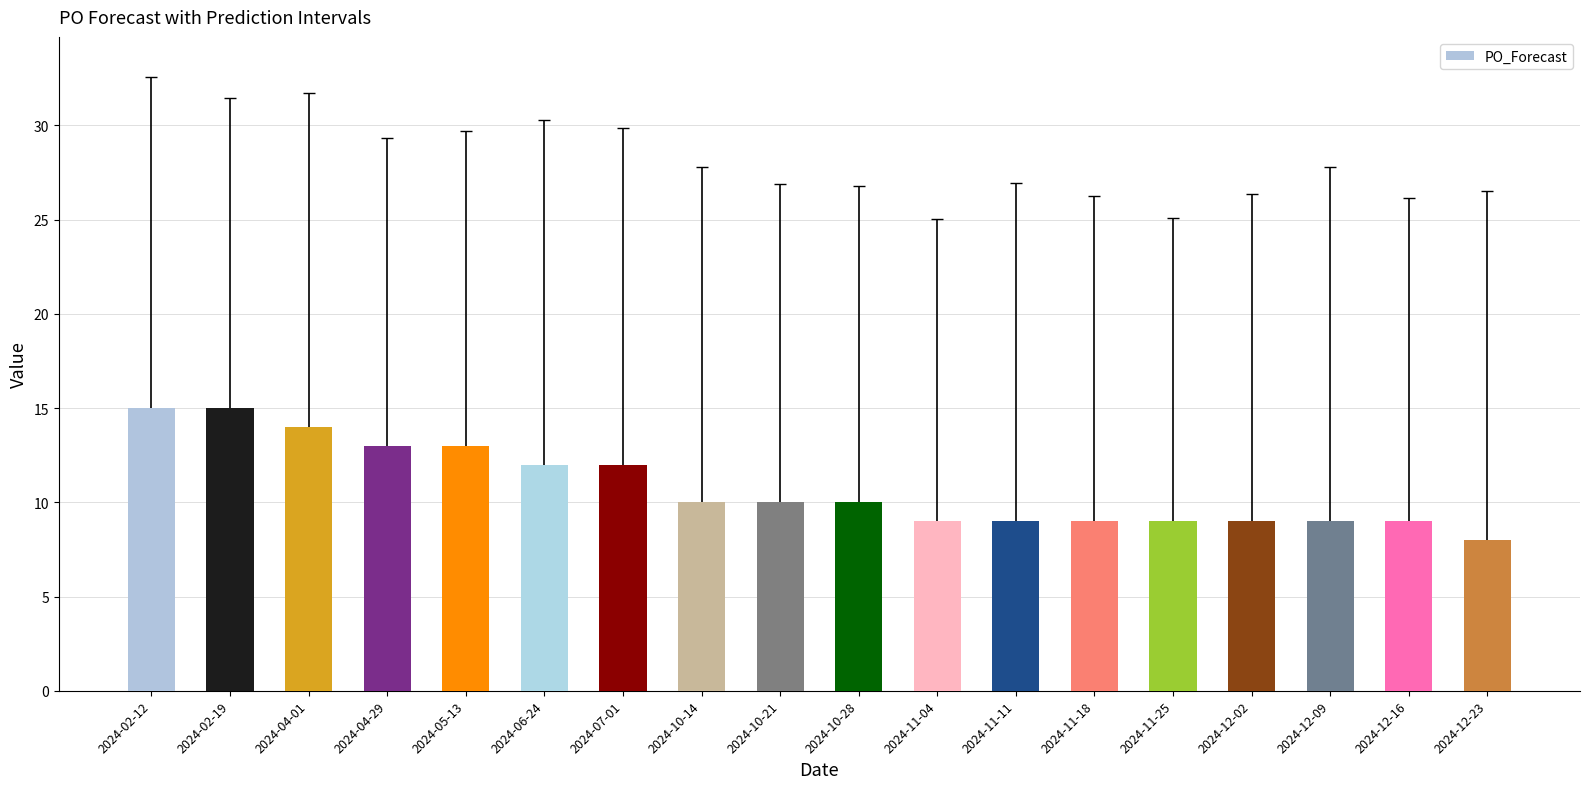

What is the change in value from 2024-10-21 to 2024-12-02?

-1